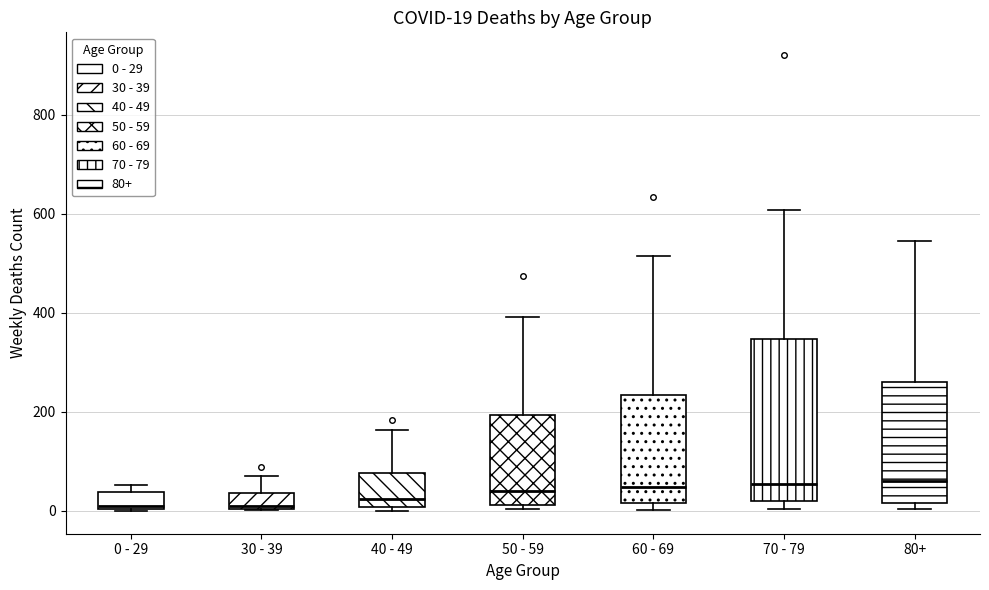

Which box is the tallest, from its lower edge to its upper edge?

70 - 79